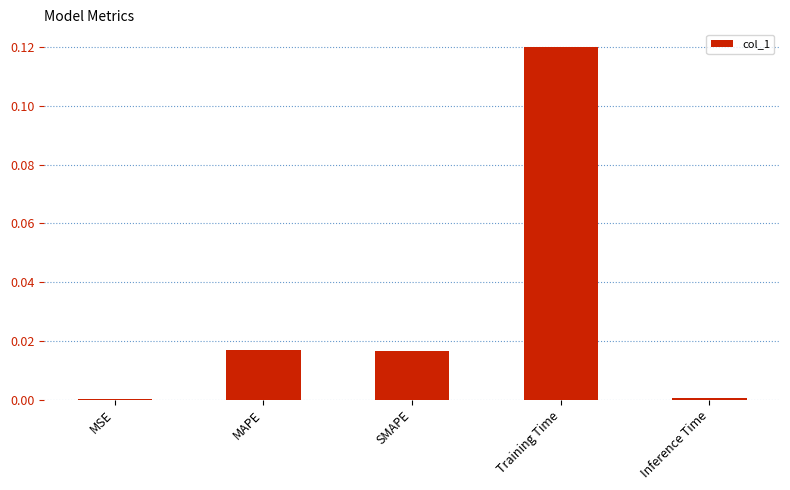

Which category has the highest value across all series?

Training Time